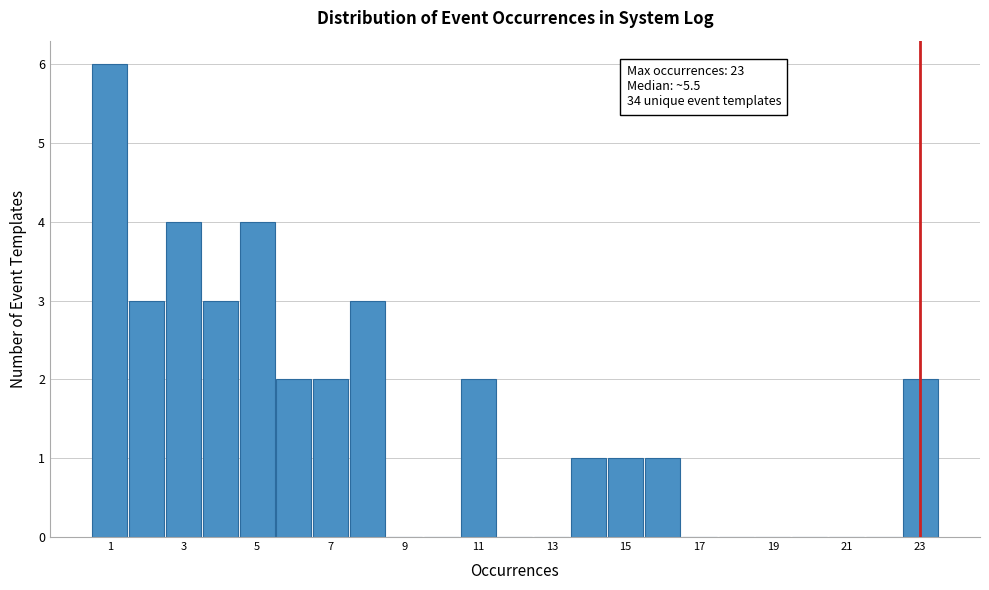

Over which range of the x-axis is the bar tallest?

0.5 to 1.5